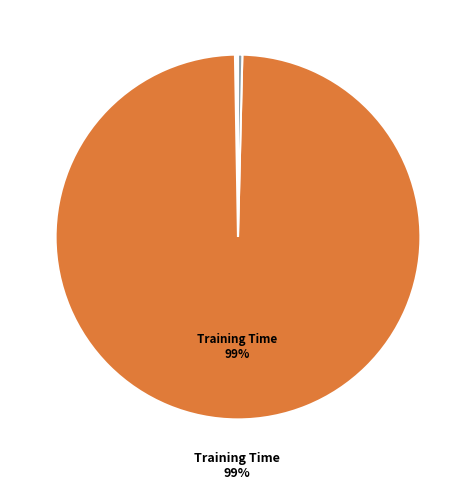

What is the smallest slice in the pie chart?

MSE